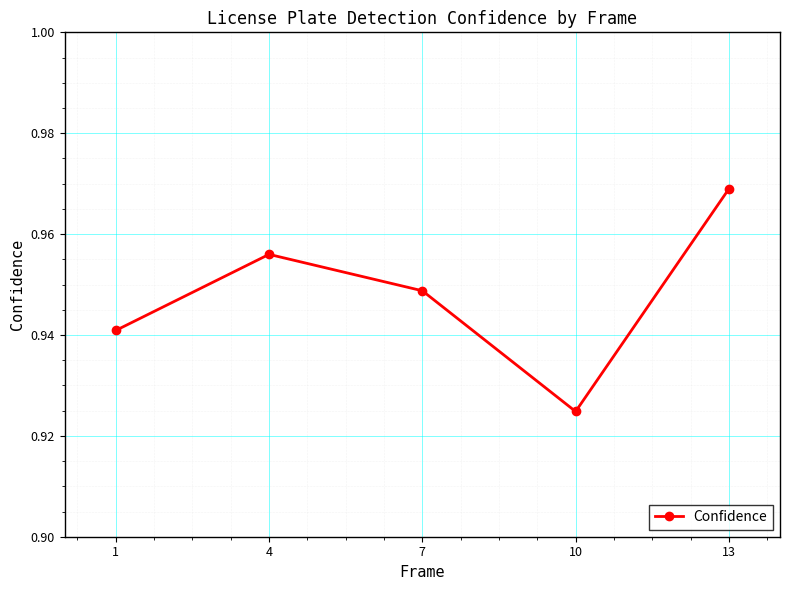

True or false: the data shows 1.4 at 10.

False